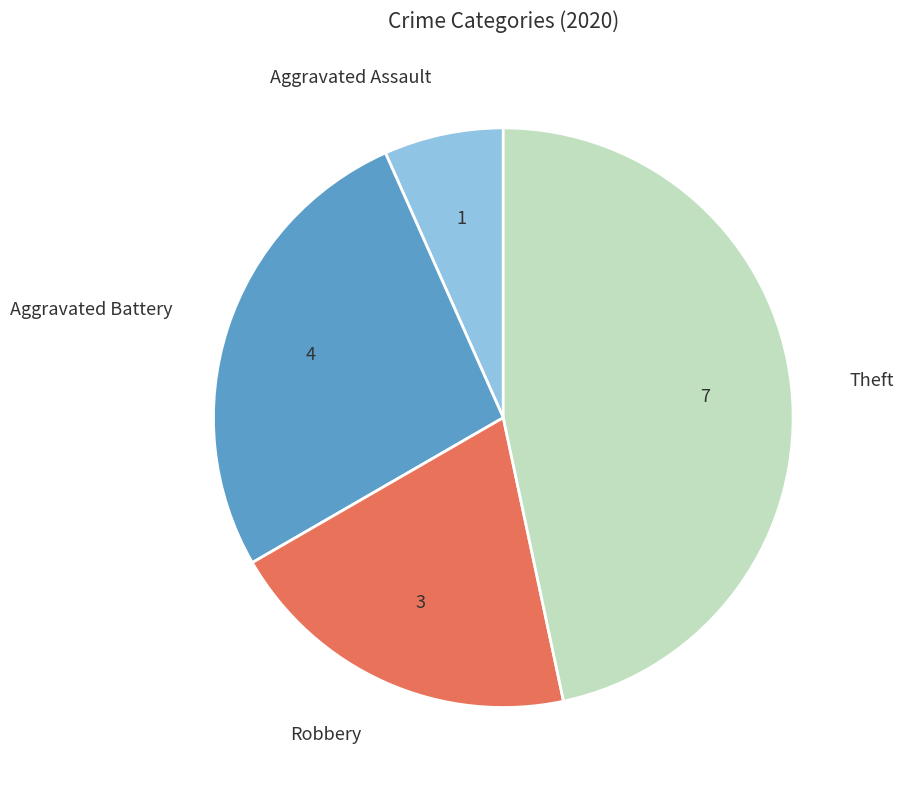

Is there a majority slice in this chart?

No